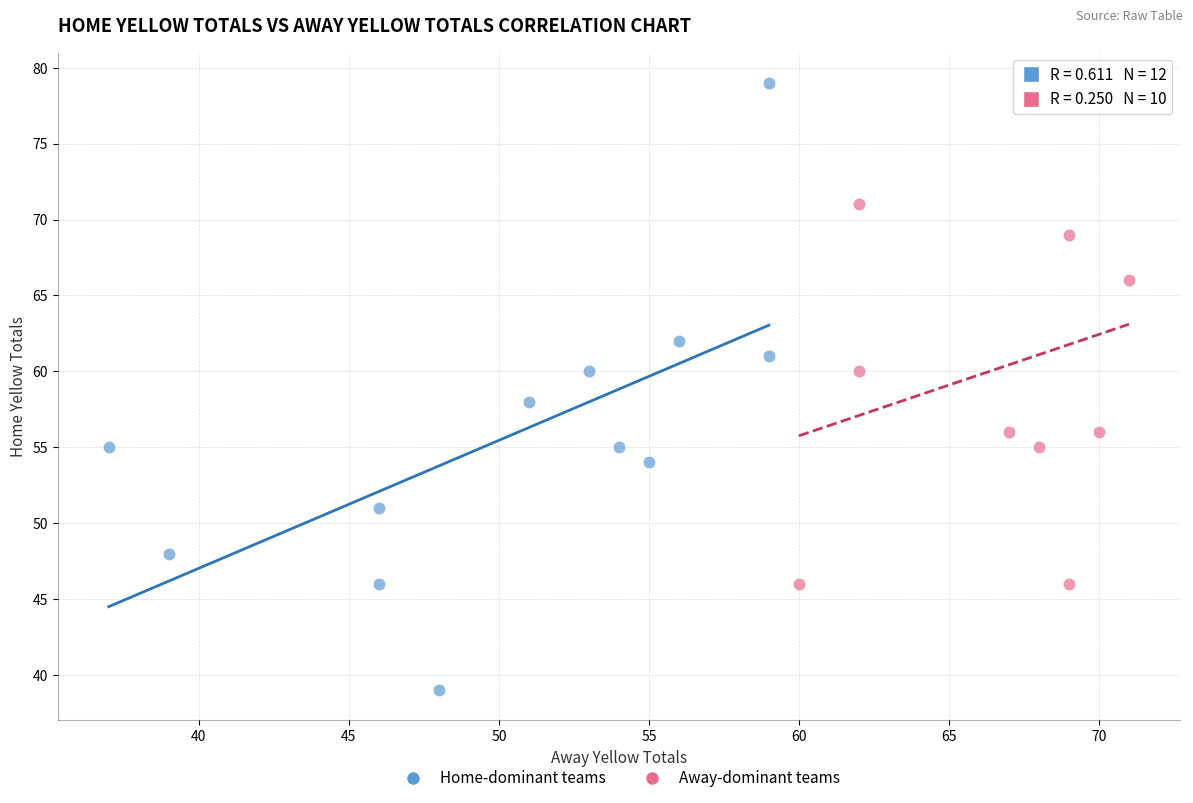

What are all the series names shown in the legend?

Home-dominant teams, Away-dominant teams